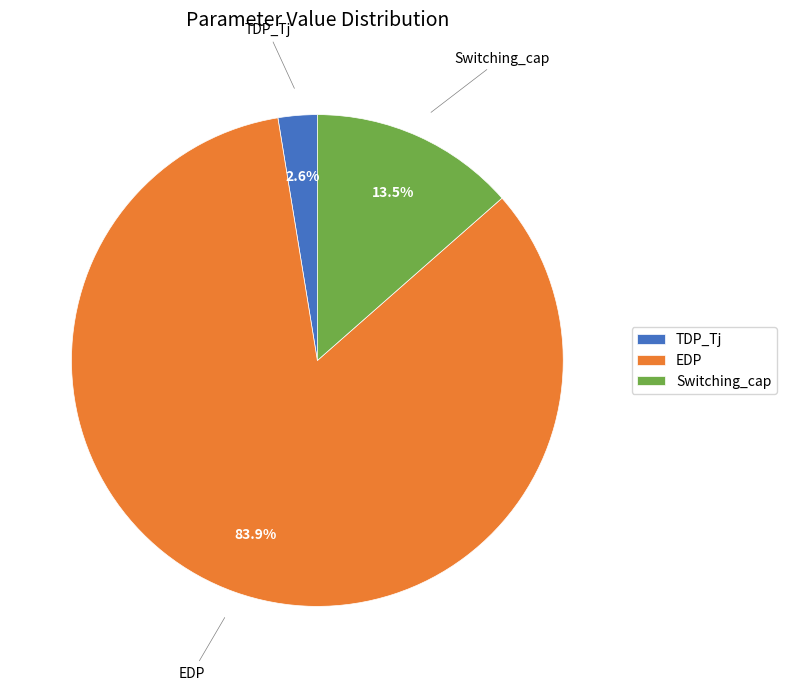

Which slice represents more than half of the pie?

EDP